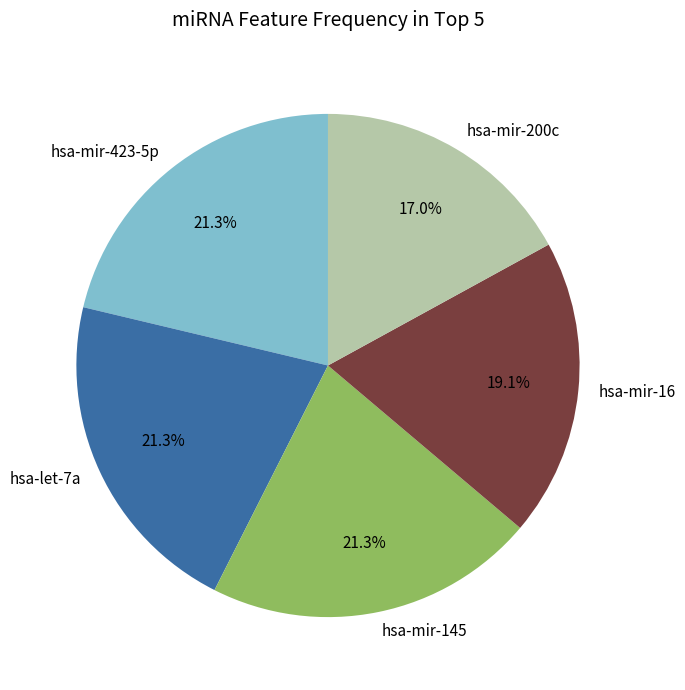

Is hsa-mir-16 the majority of the pie?

No